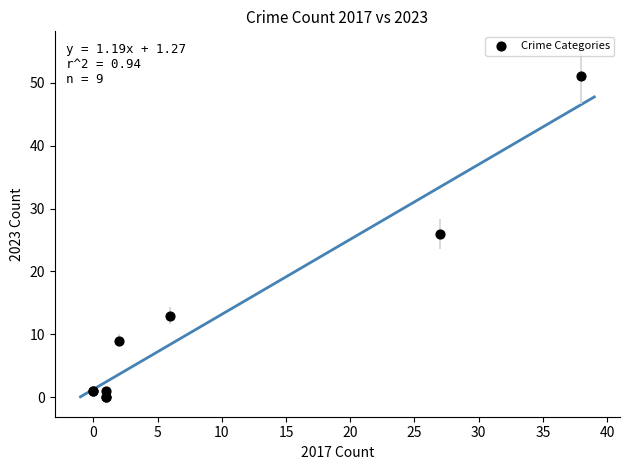

What Y value in the scatter plot is closest to 25?

26